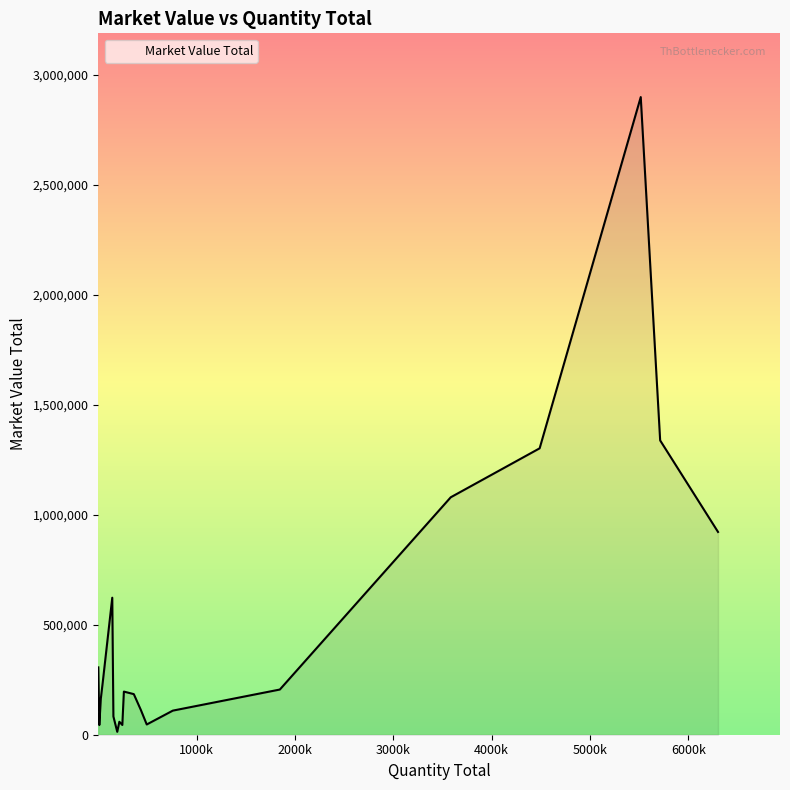

What is the greatest value displayed?

2898880.4